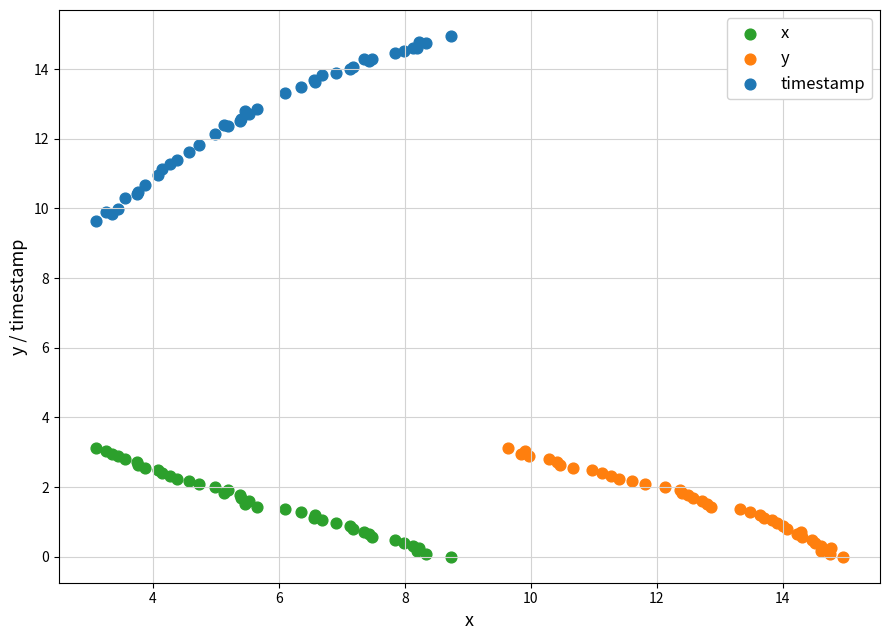

Which series has the largest Y range (max minus min)?

timestamp